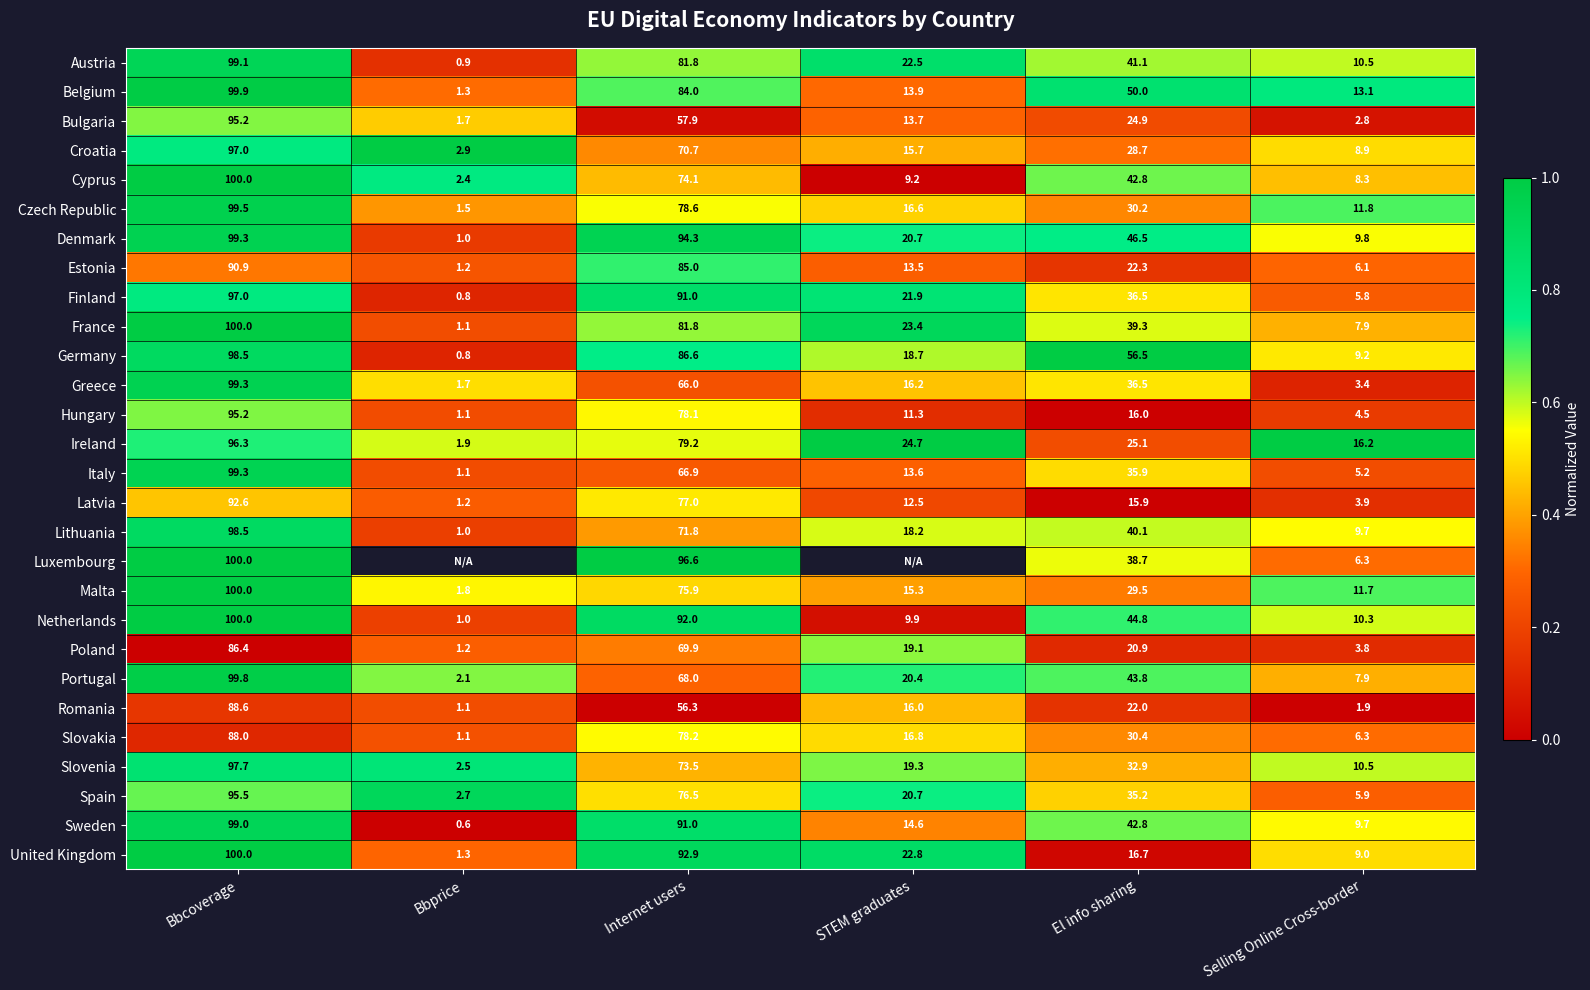

Between Bbcoverage and El info sharing, which series saw the biggest shift?

United Kingdom